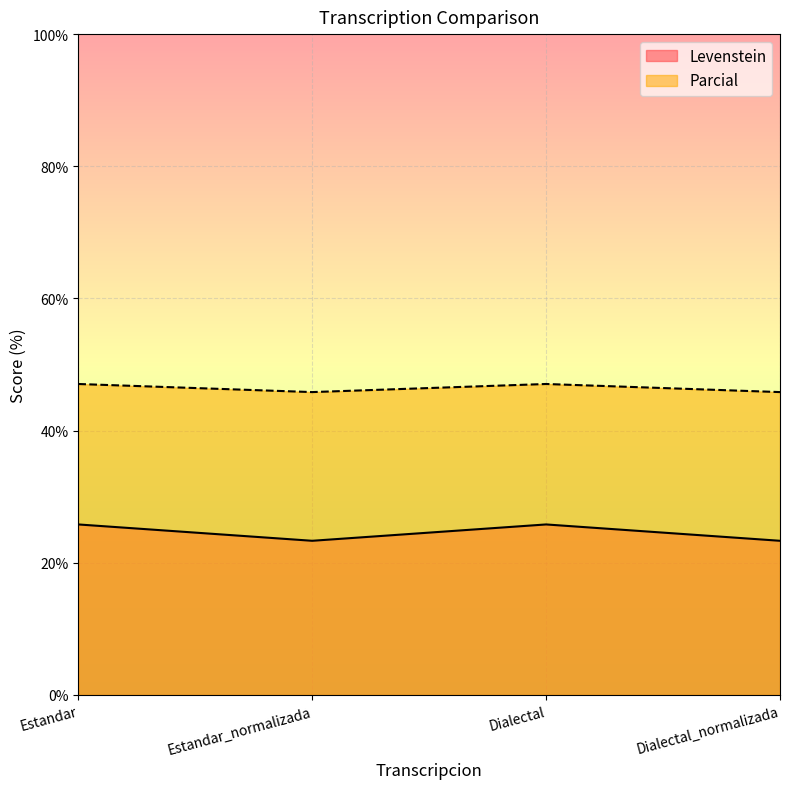

What is the value of the Parcial point at the 3rd from the left?

47.1